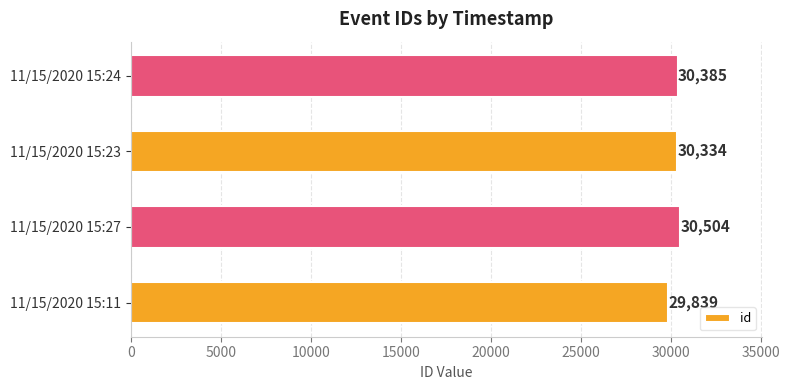

The chart shows a value of 29839 at 11/15/2020 15:11. True or false?

True